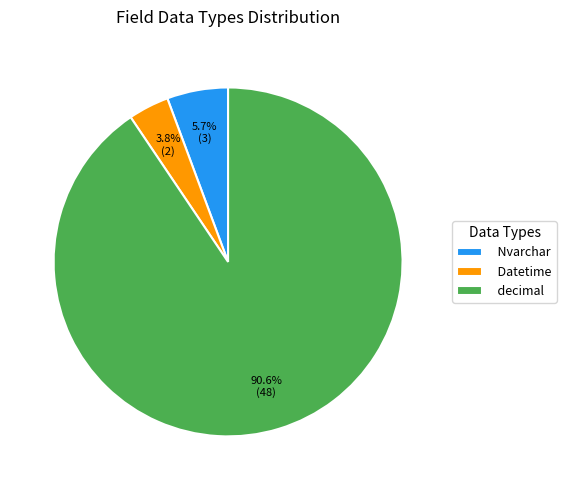

To the nearest percent, what is the difference between the largest and smallest slice percentages?

87%